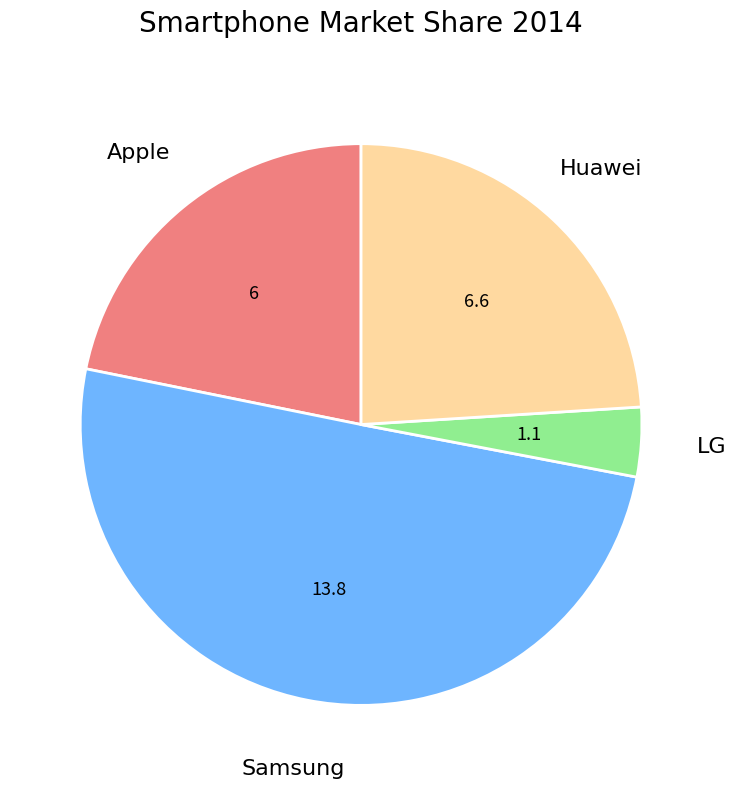

How many slices are in this pie chart?

4